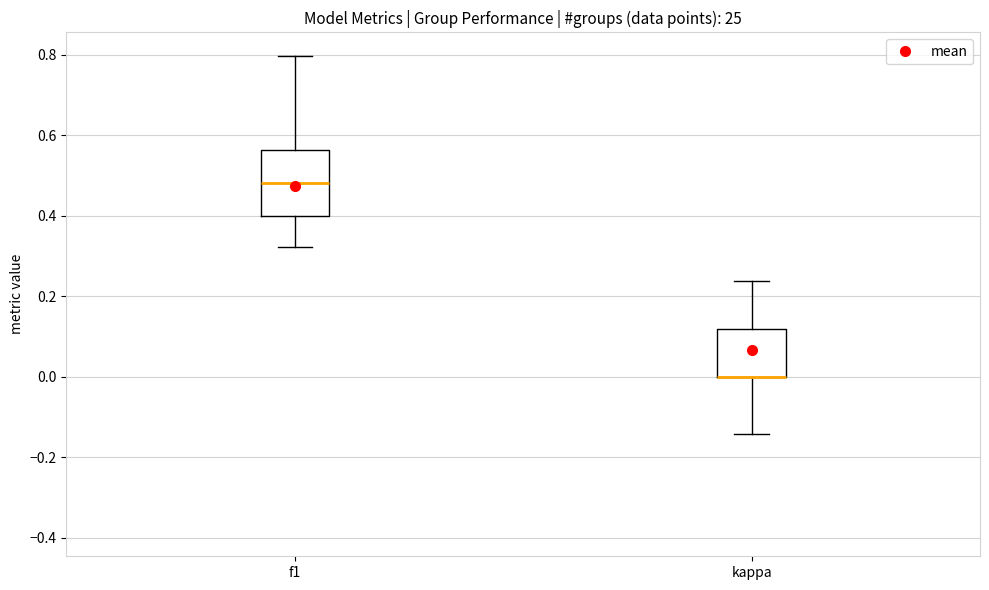

Where does the upper whisker of the box for f1 end on the y-axis? The values are not printed on the chart, so give them approximately, as read against the axis.

0.80